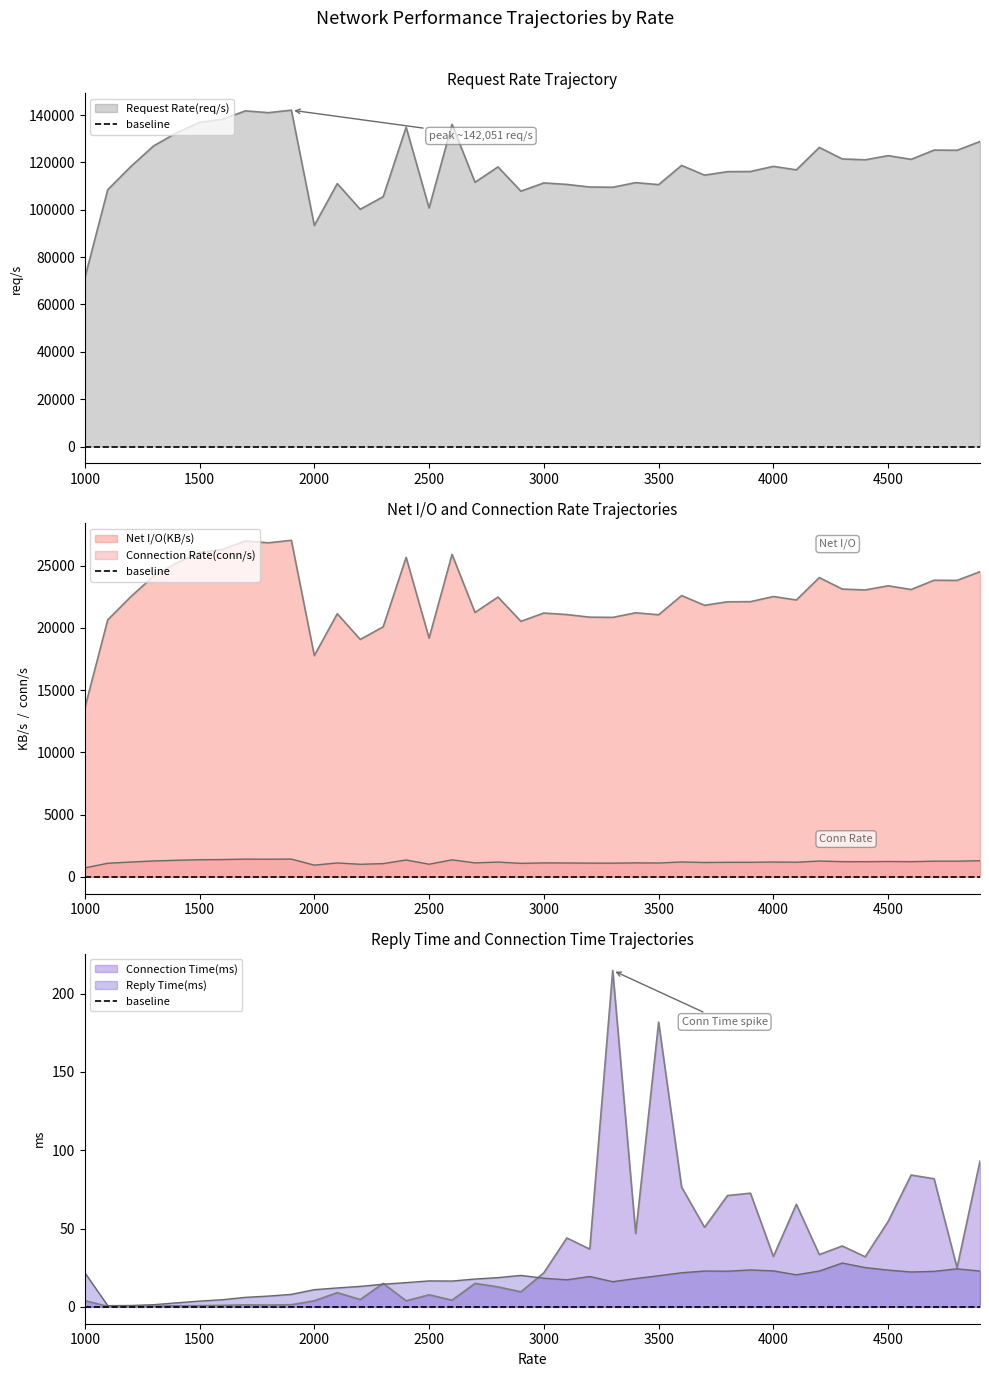

At which label does Connection Time(ms) reach its peak?

3300